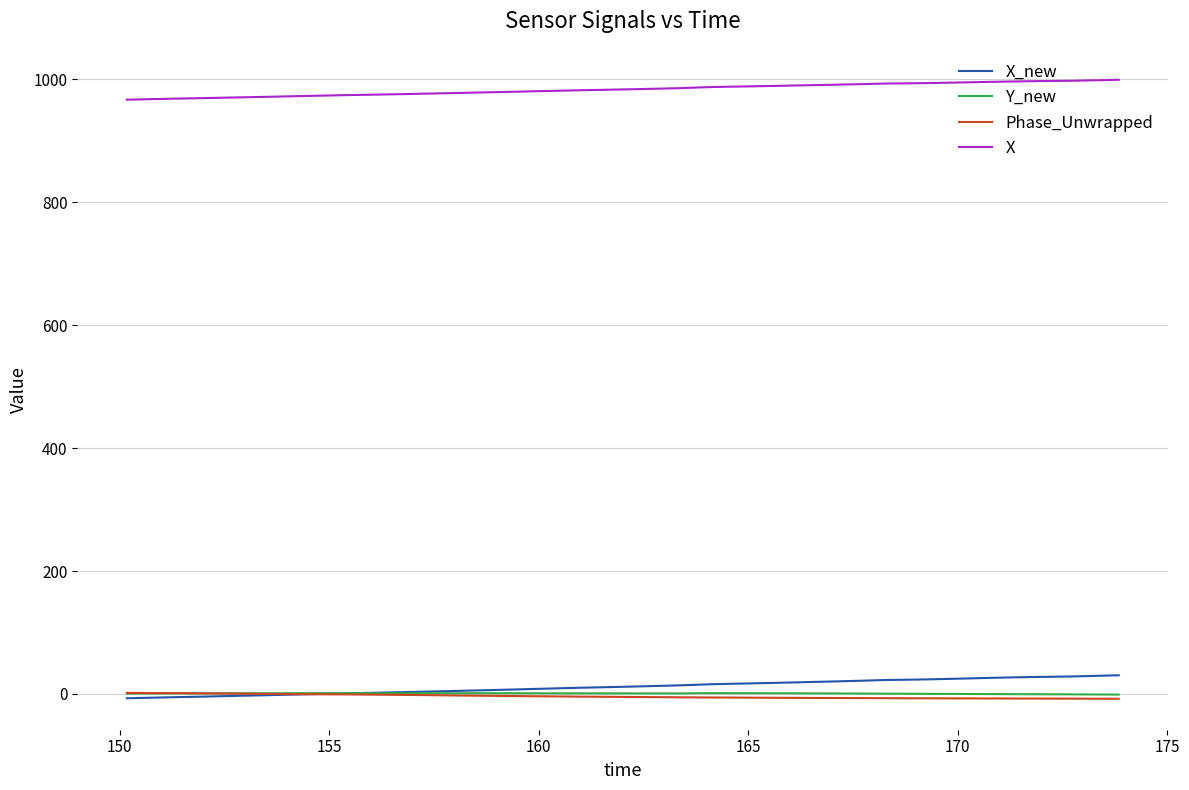

What is the difference between the maximum and minimum values in the X_new series?

37.4